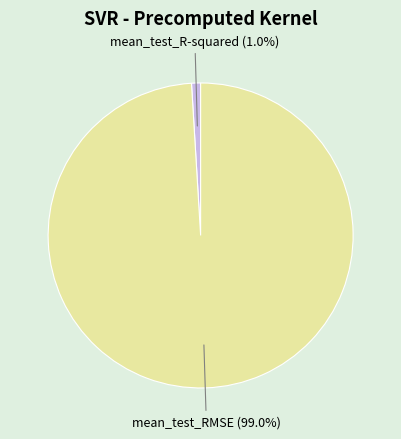

Do mean_test_RMSE and mean_test_R-squared together represent more than half of the pie?

Yes